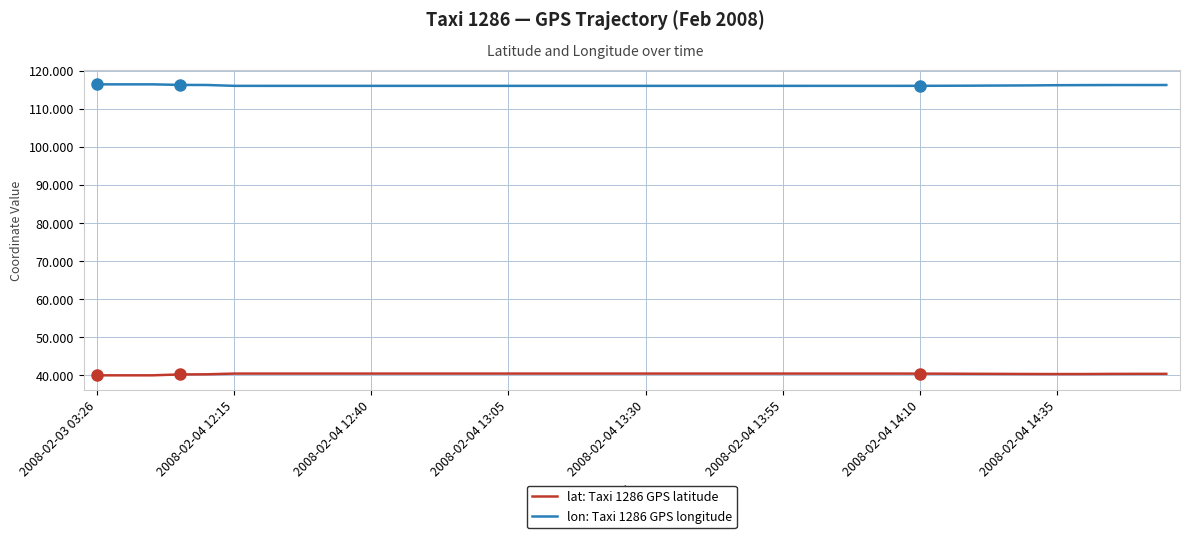

True or false: lat: Taxi 1286 GPS latitude and lon: Taxi 1286 GPS longitude intersect in this chart.

False